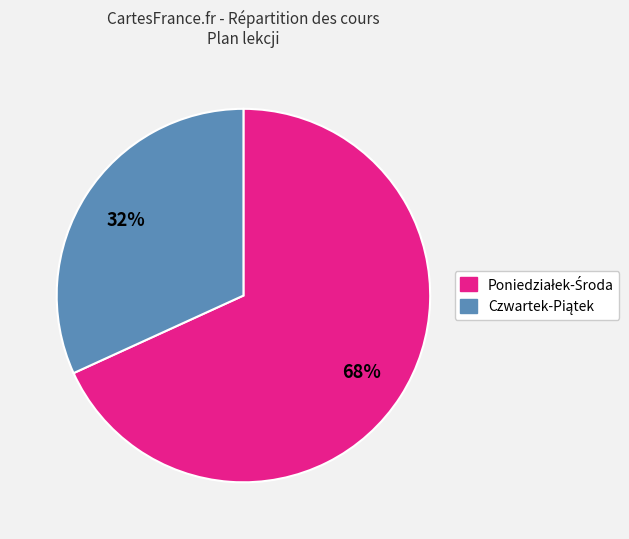

To the nearest percent, what is the difference between the largest and smallest slice percentages?

36%